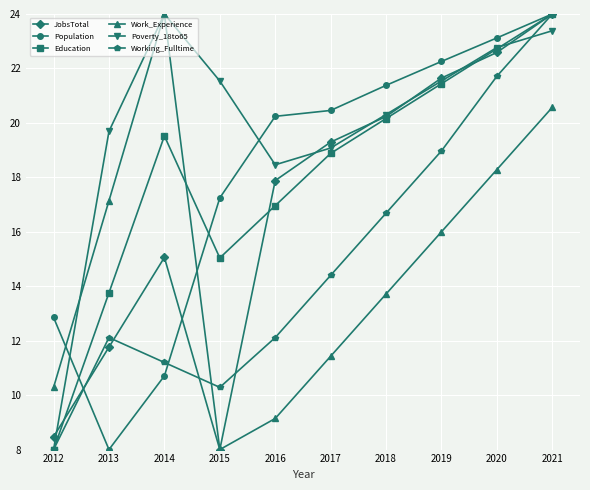

Count the number of data series in this chart.

6